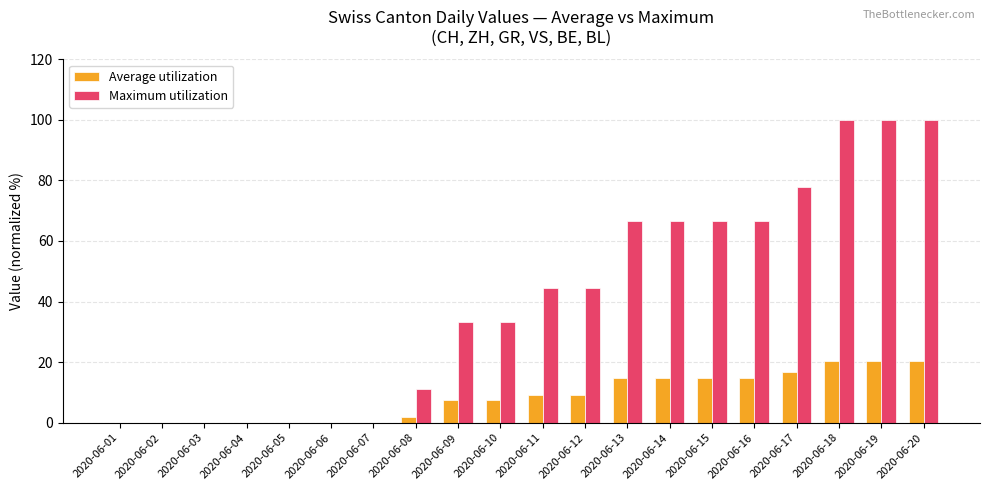

What is the sum of the Maximum utilization values at 2020-06-06 and 2020-06-15?

66.7